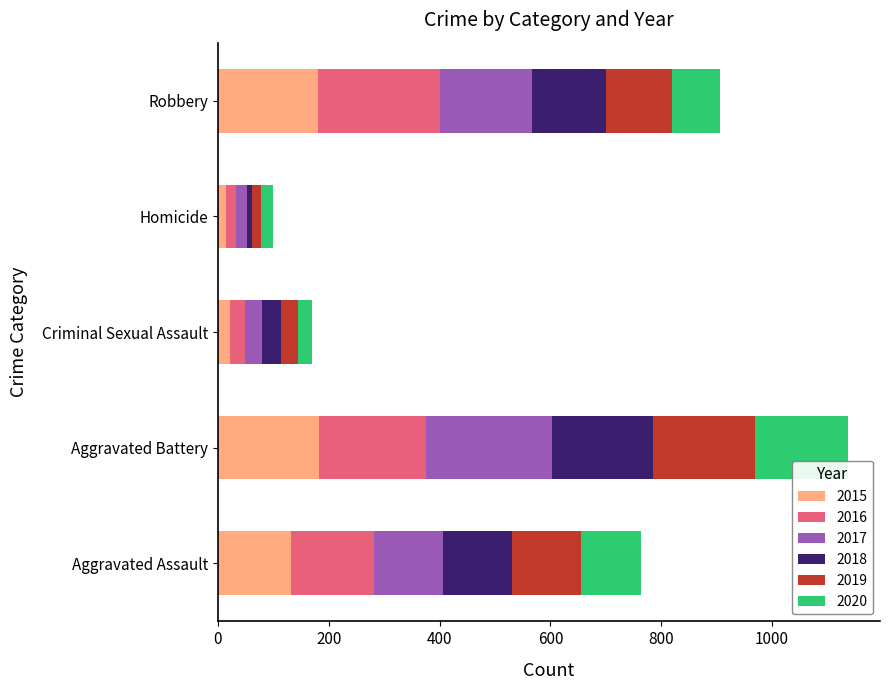

What is the total value across all series at Aggravated Assault?

763